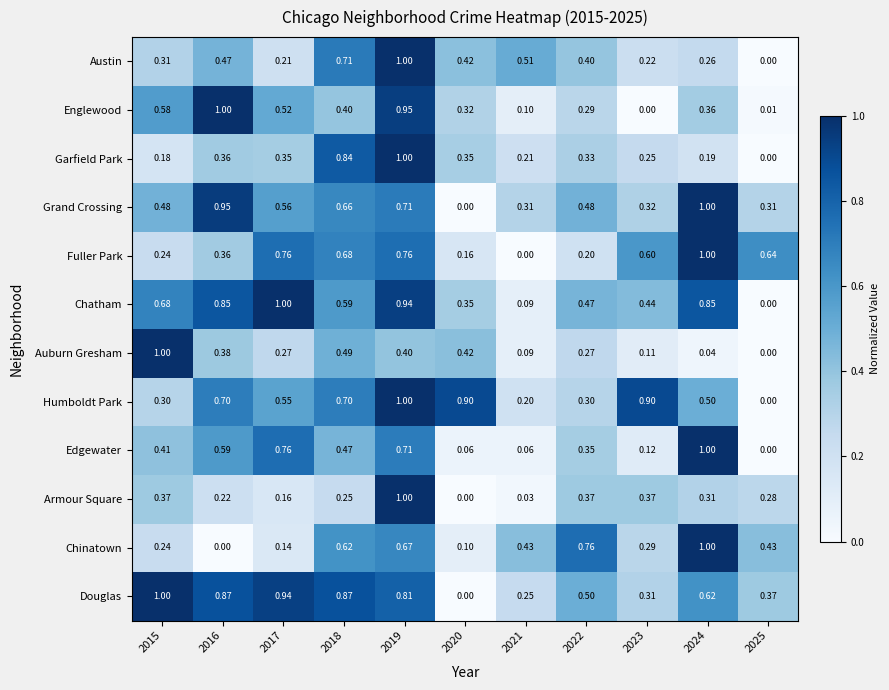

How many categories are shown in the chart?

11